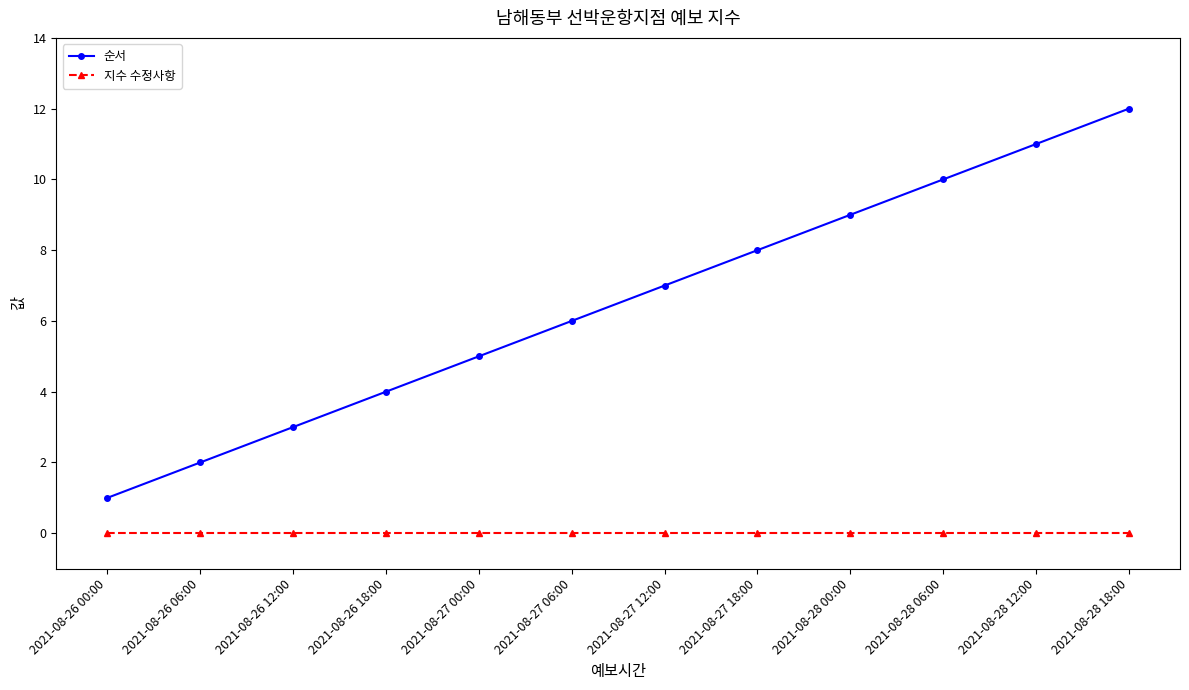

Rank the series by their maximum value, from highest to lowest.

순서, 지수 수정사항